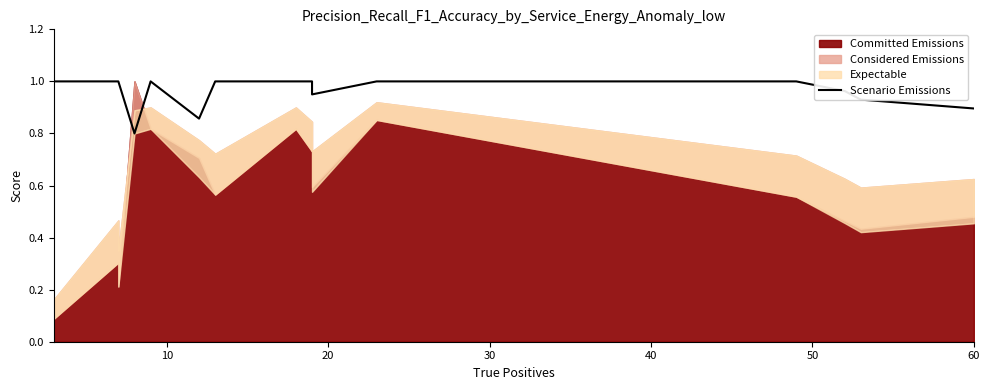

What is the difference between the maximum and minimum values?

0.2